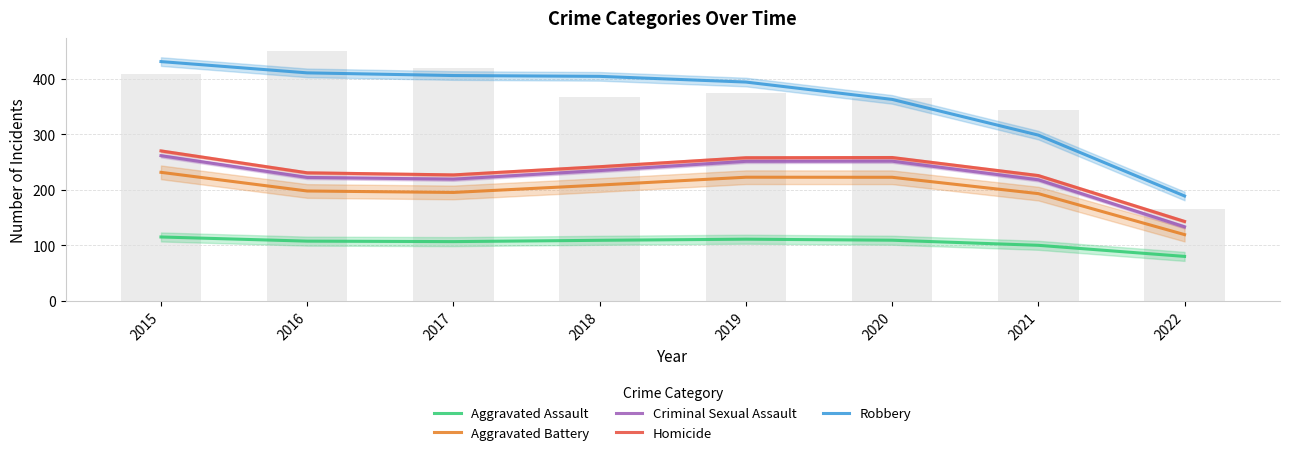

Rank the categories by Criminal Sexual Assault value from lowest to highest.

2022, 2021, 2017, 2016, 2018, 2019, 2020, 2015